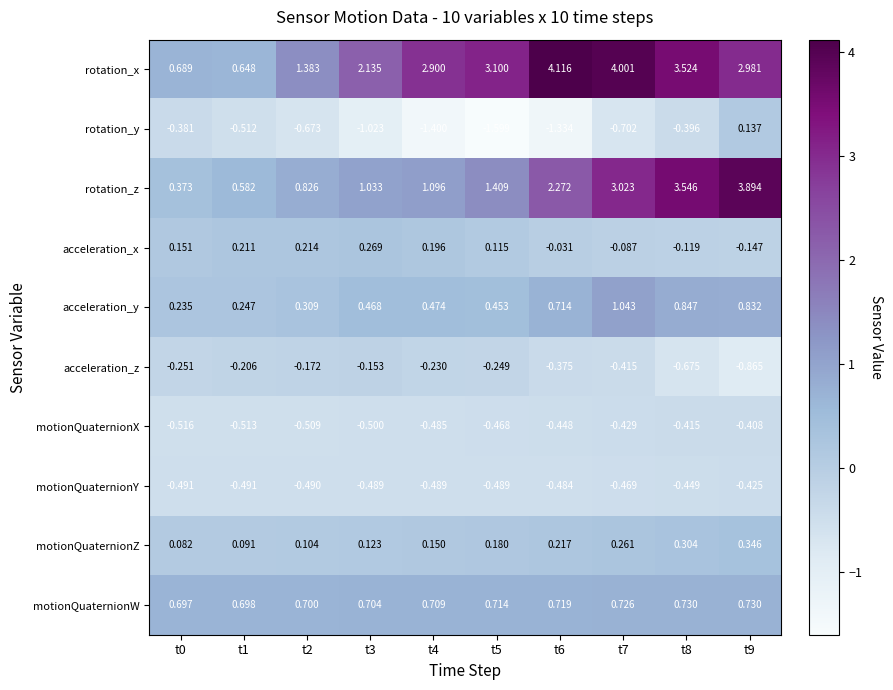

How many categories are shown in the chart?

10